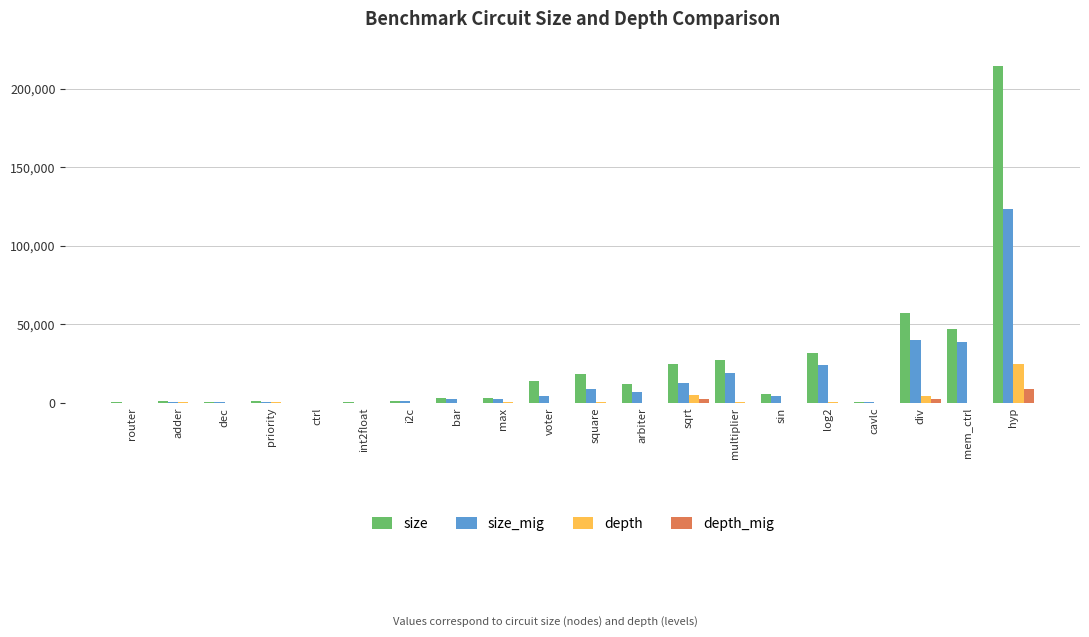

What is the total value across all series at sin?

9905